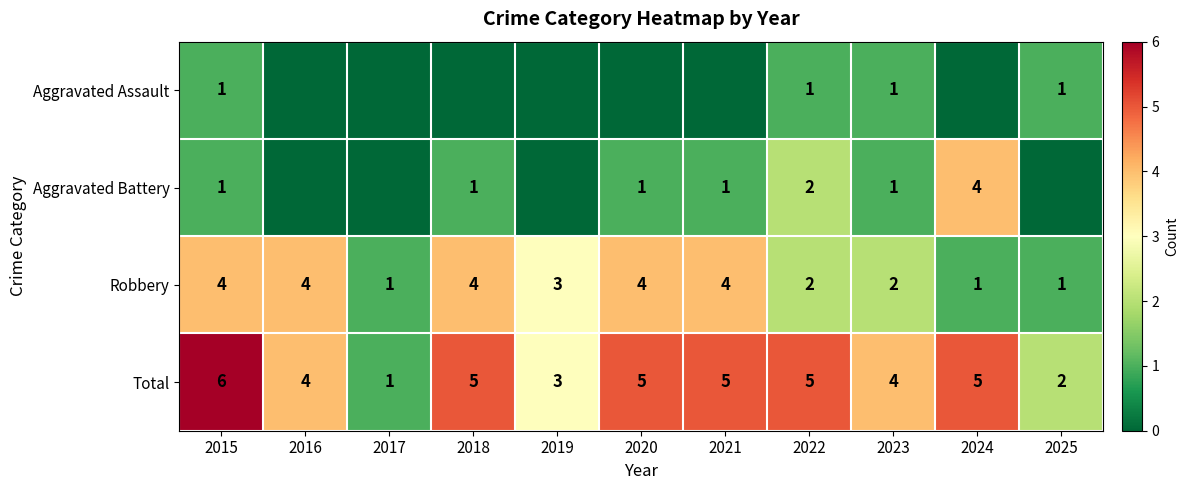

What is the maximum value shown in the chart?

6